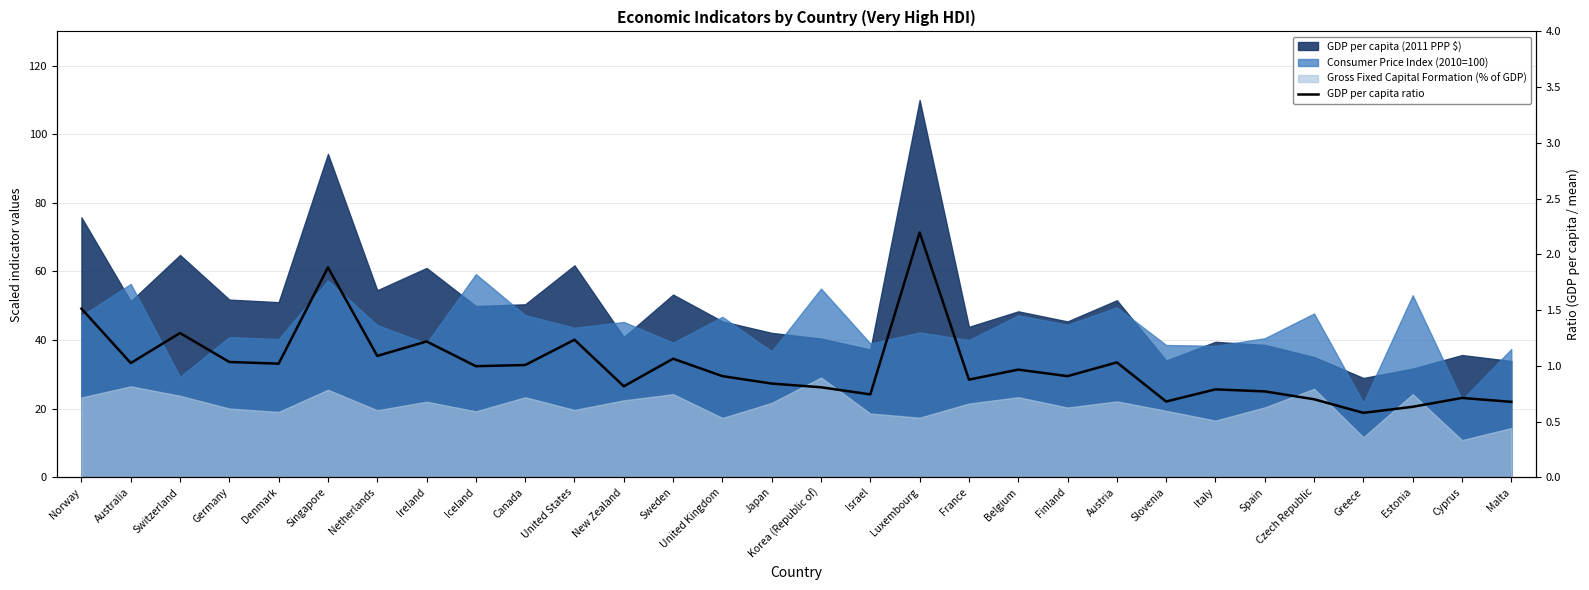

Does the chart have visible grid lines?

Yes